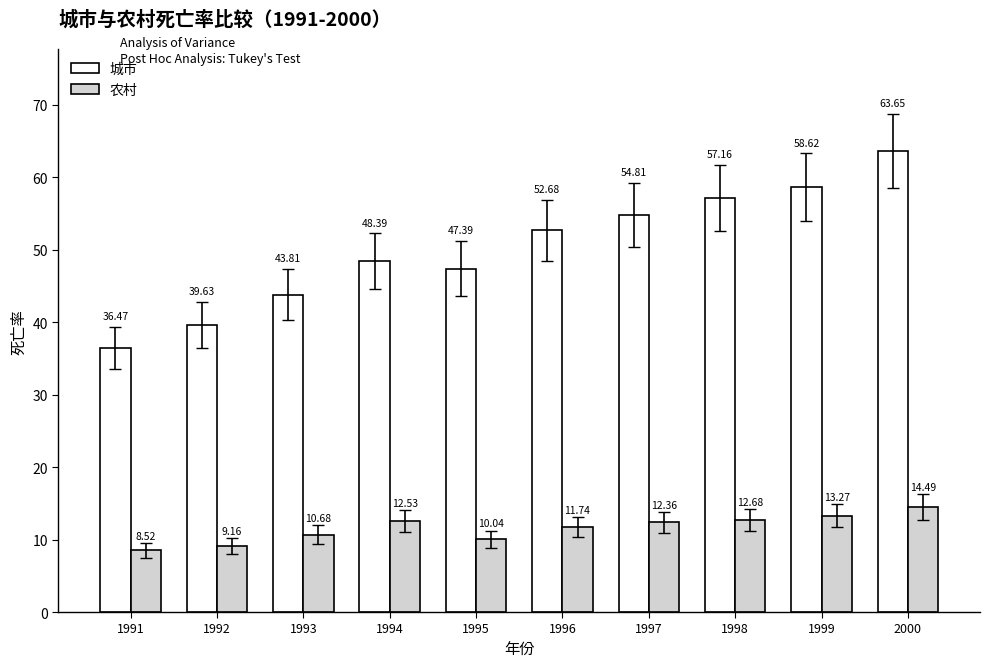

Rank the series at 1999 from lowest to highest value.

农村, 城市